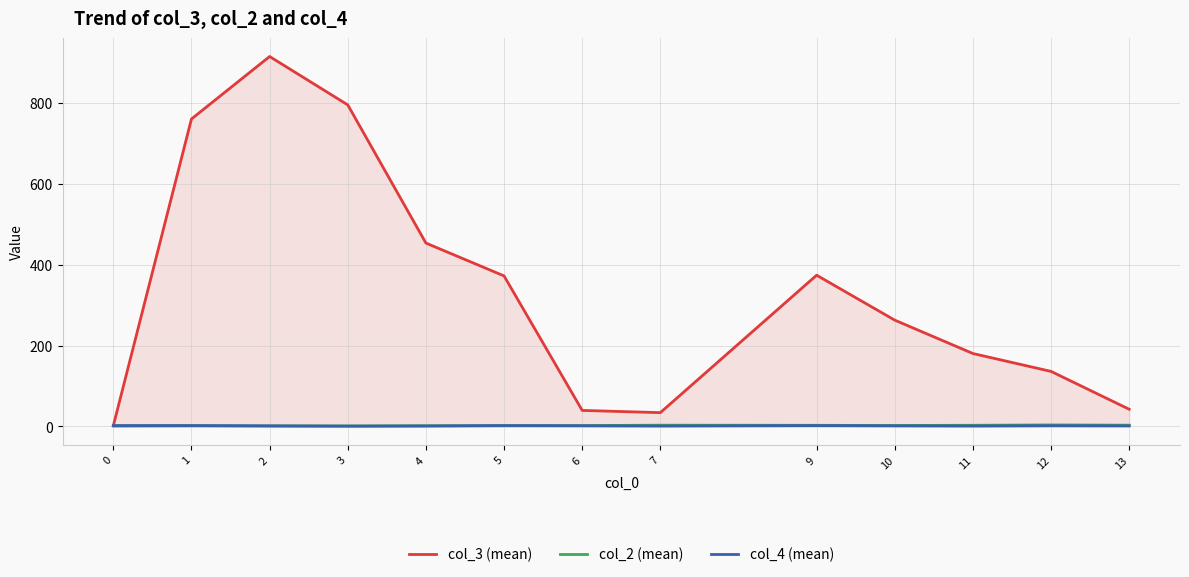

Is it true that col_4 (mean) equals 0.5 at 7?

False